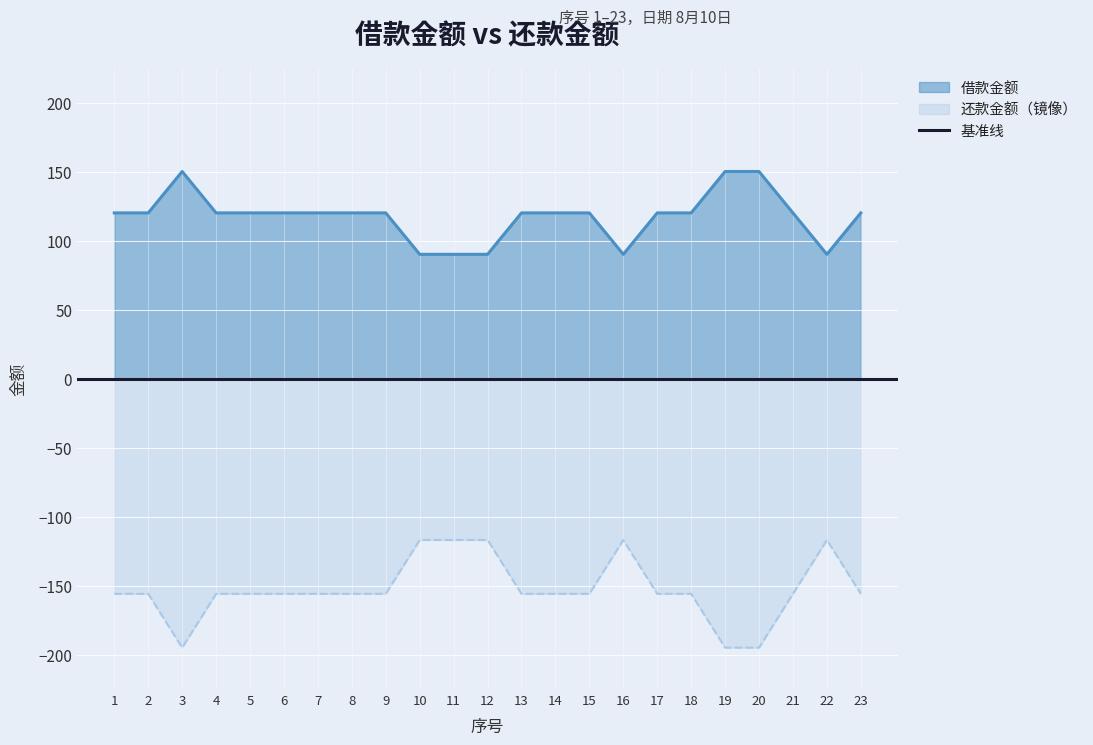

True or false: 还款金额 and 借款金额 intersect in this chart.

False